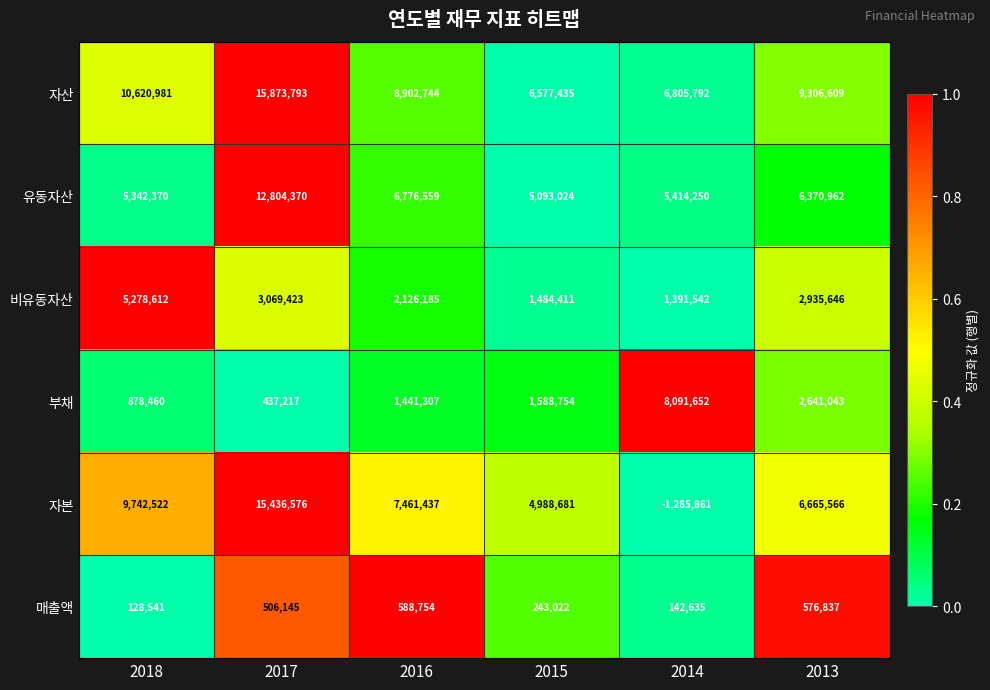

What value does the 자본 series have at 2014, to the nearest 10?

-1285860